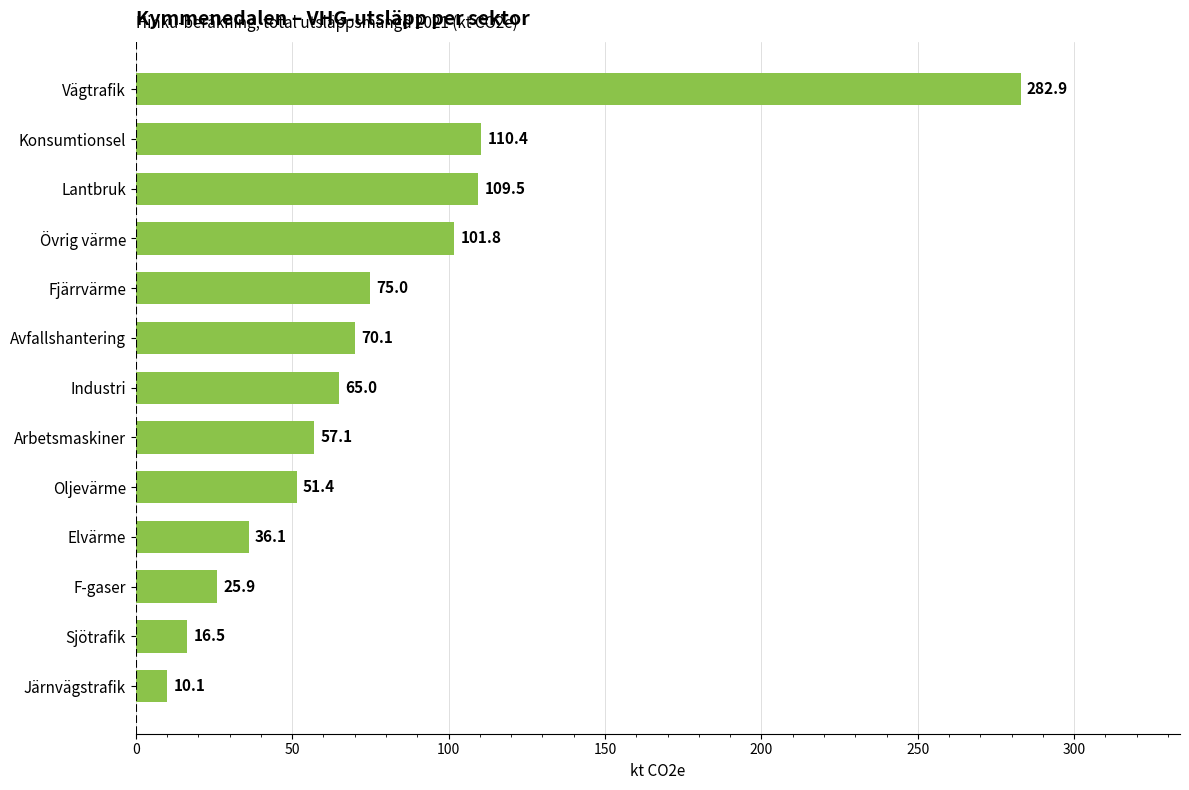

What is the ratio of the value at Oljevärme to the value at Lantbruk?

0.5